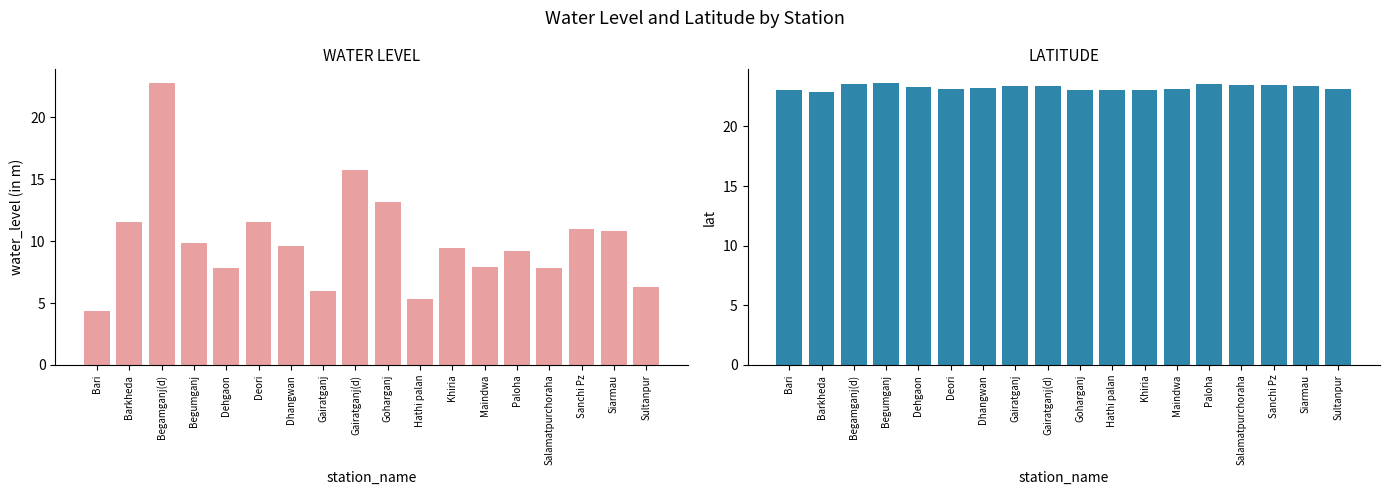

What is the difference between the second highest and minimum values in the lat series?

0.7